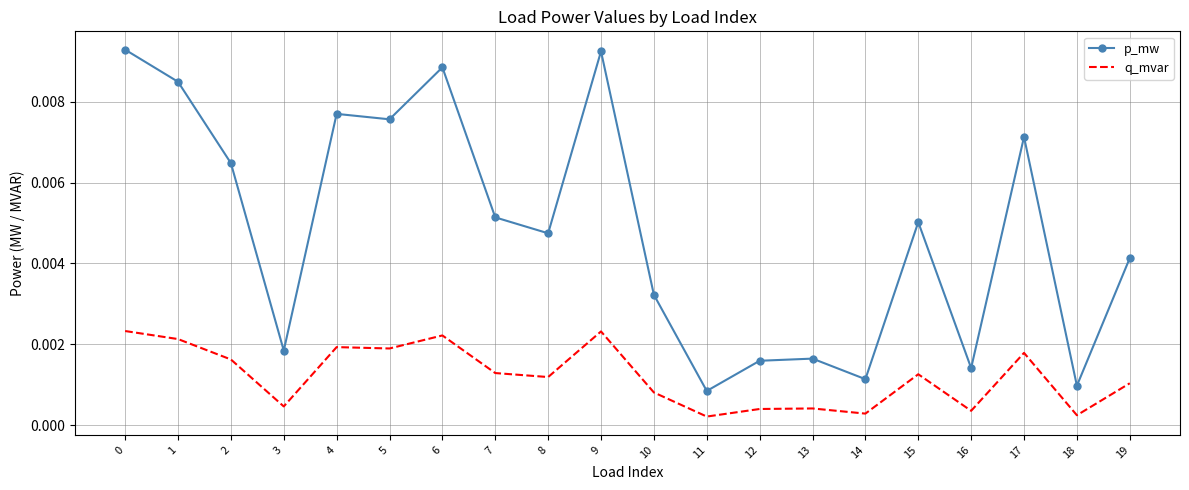

What are all the series names shown in the legend?

p_mw, q_mvar